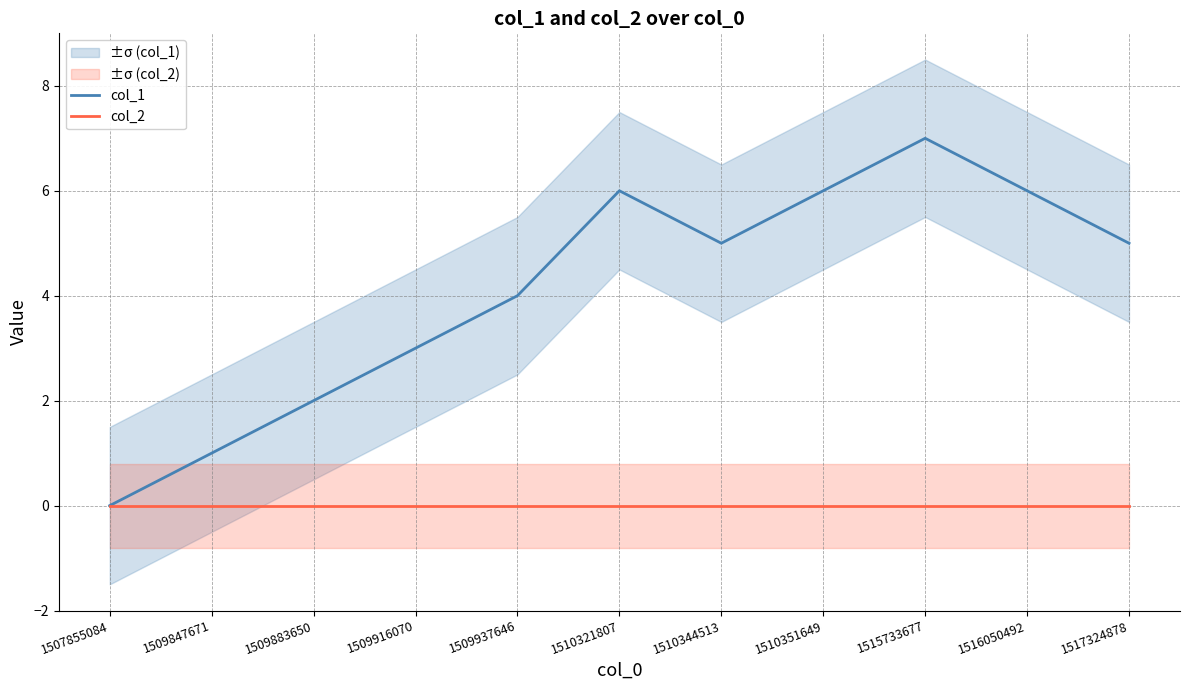

Reading right to left, list all the values displayed in this chart.

col_1: 5	6	7	6	5	6	4	3	2	1	0
col_2: 0	0	0	0	0	0	0	0	0	0	0